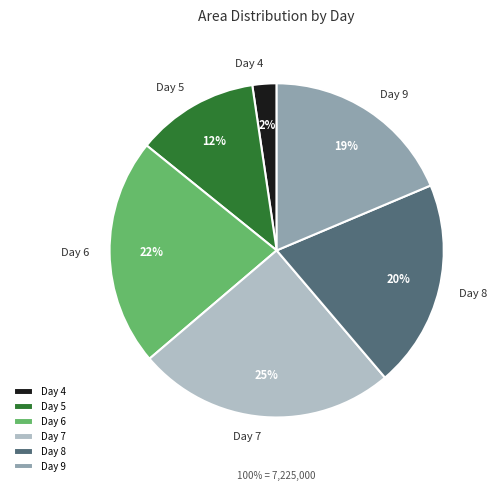

Is 4 the majority of the pie?

No